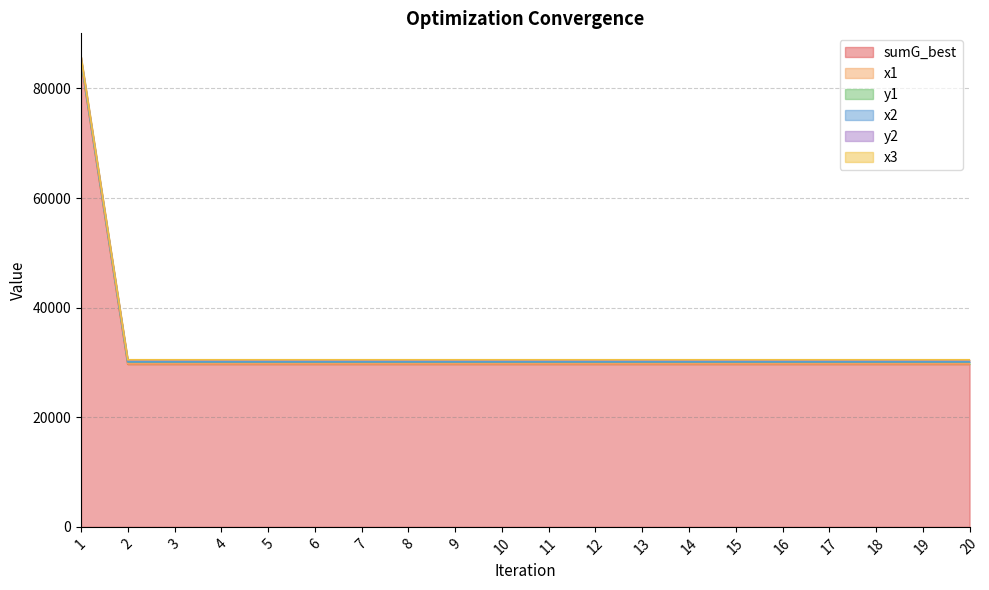

True or false: x1 and x3 intersect in this chart.

False